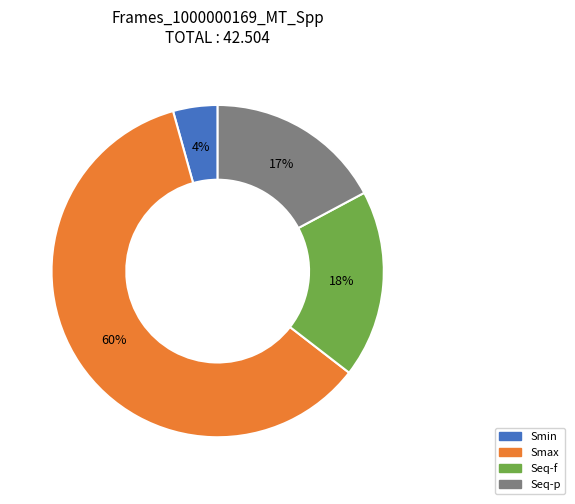

Which has a higher value, Smax or Seq-p?

Smax